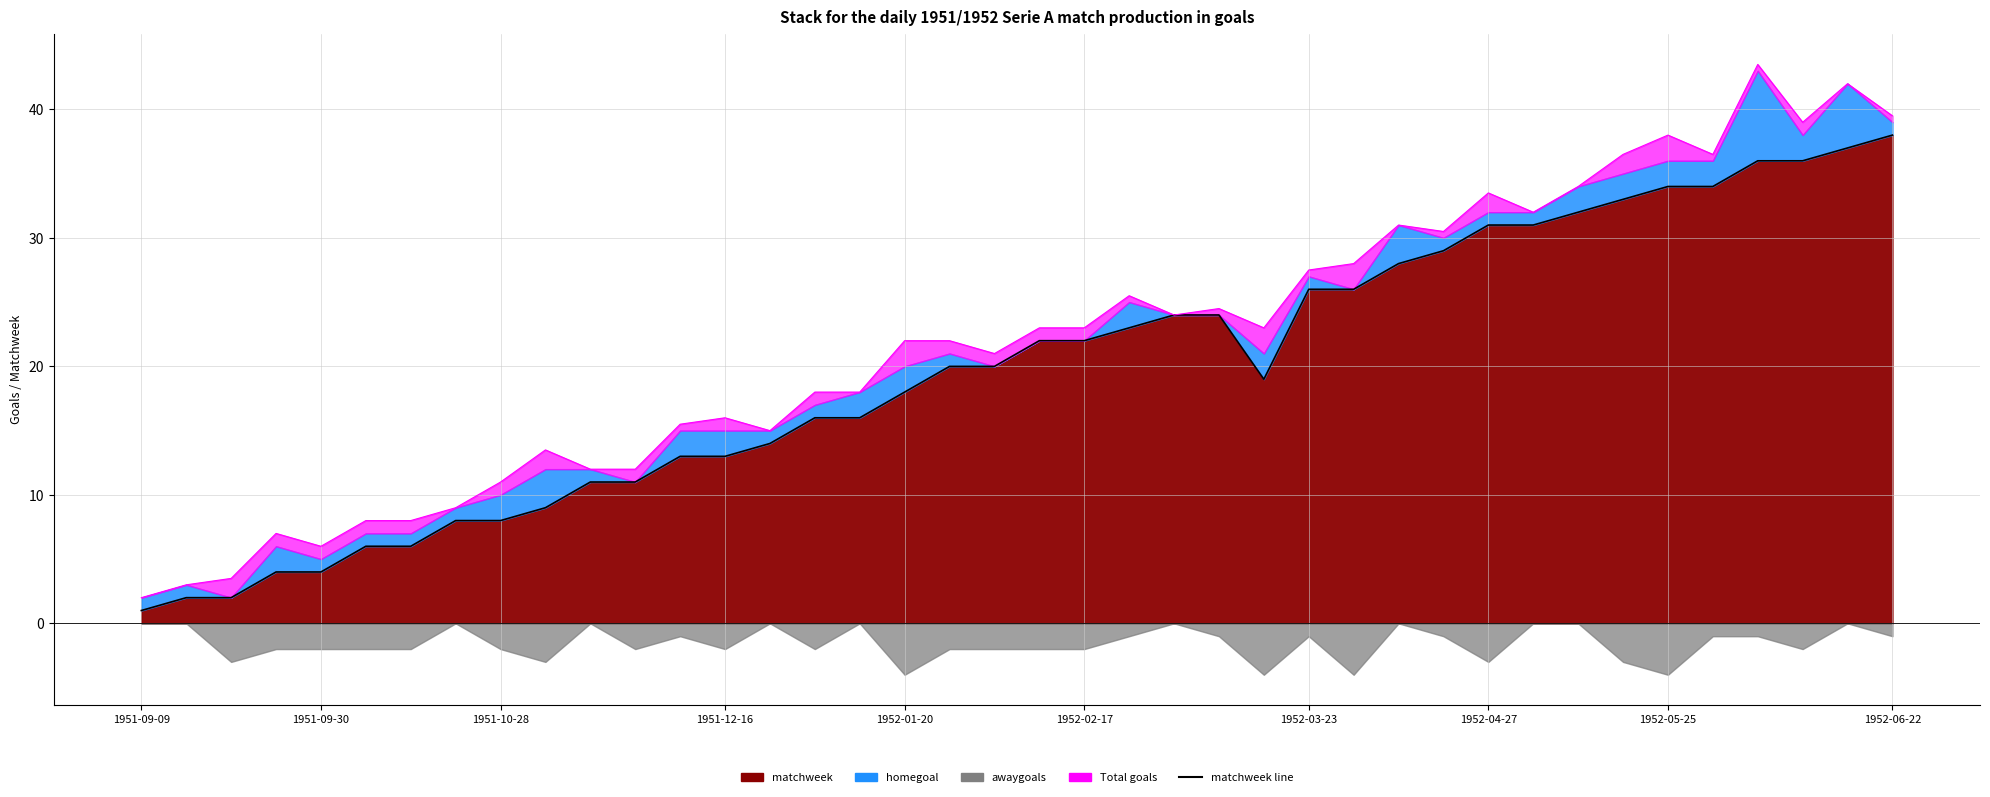

Does the chart have visible grid lines?

Yes